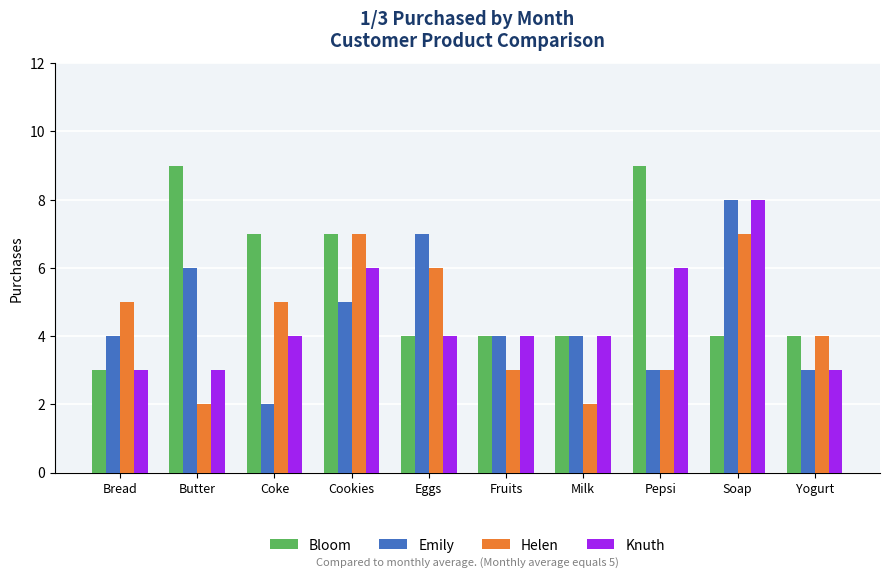

What is the highest value of the Helen series?

7